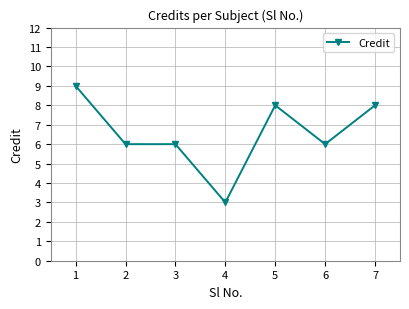

Which has a higher value, 4 or 7?

7